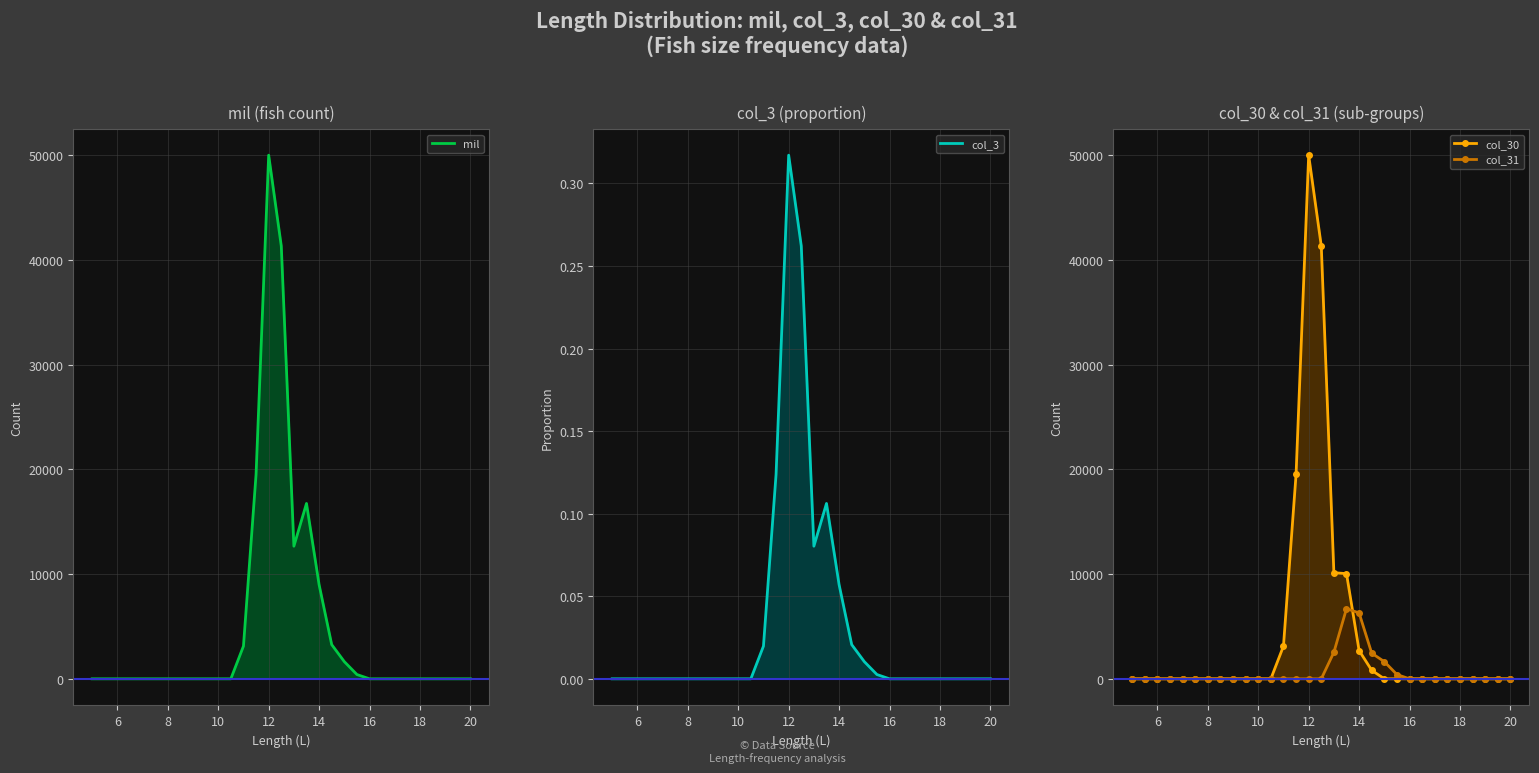

Between 6 and 12, which series saw the biggest shift?

mil